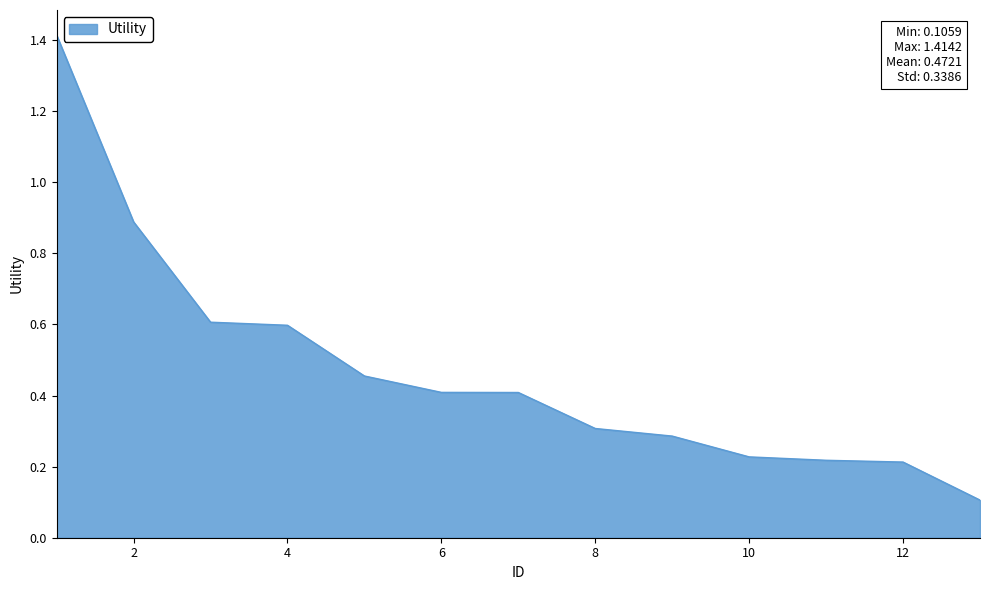

What is the maximum value shown in the chart?

1.4